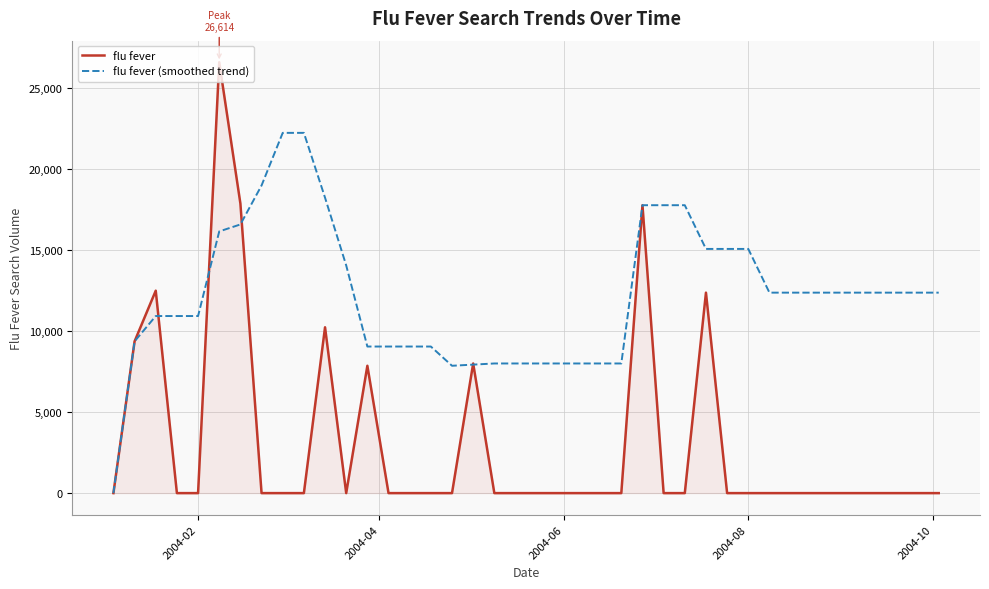

What are all the series names shown in the legend?

flu fever, flu fever (smoothed trend)